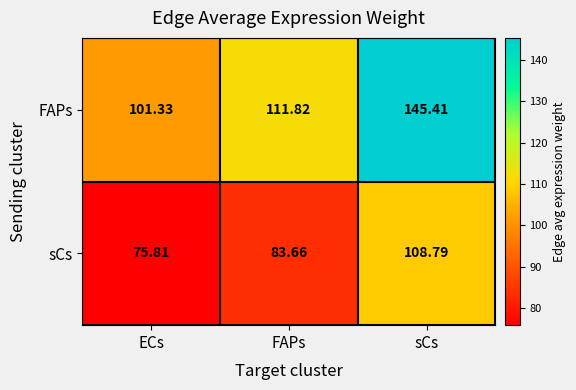

At which category is the sum across all series the highest?

sCs